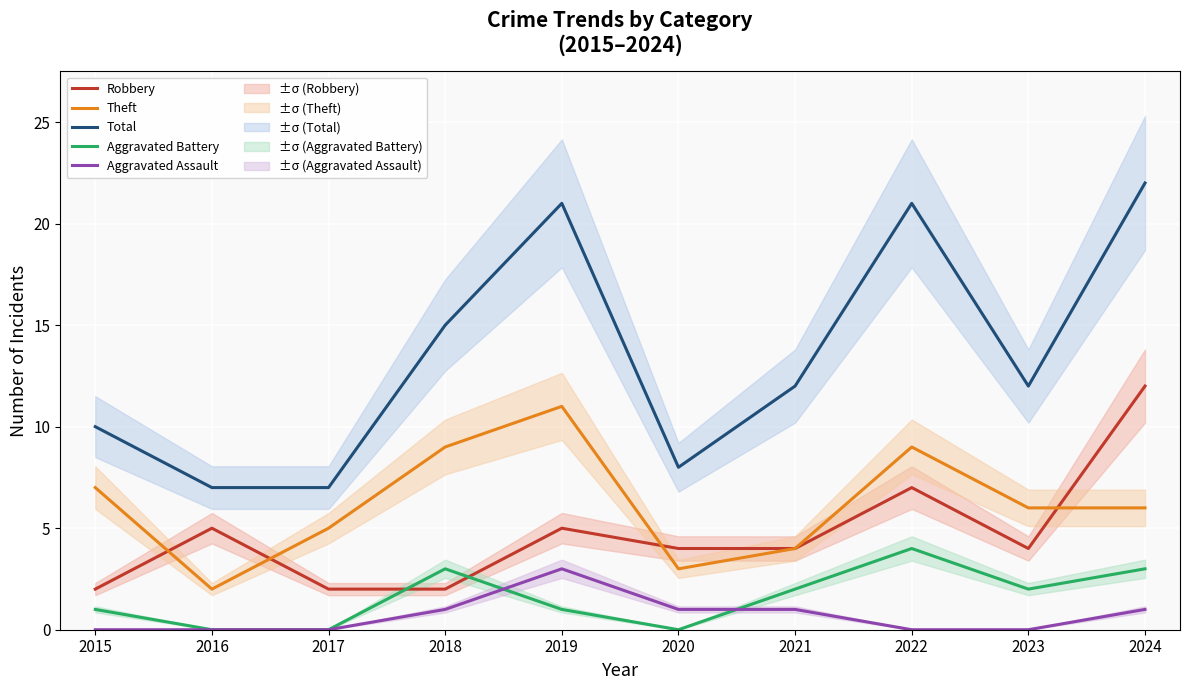

What is the average value of the Aggravated Battery series?

2